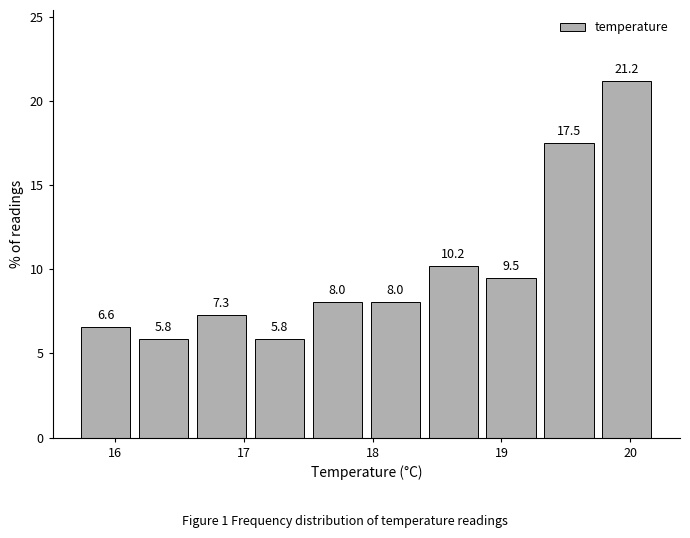

Over which range of the x-axis is the bar tallest?

19.75 to 20.20